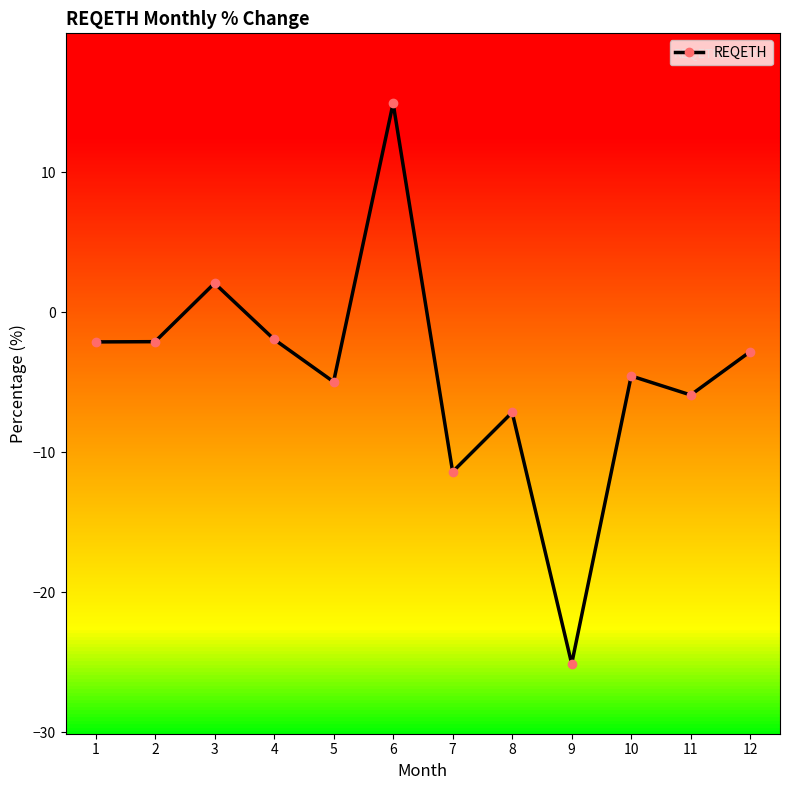

What is the value of the 10th point from the left?

-4.5